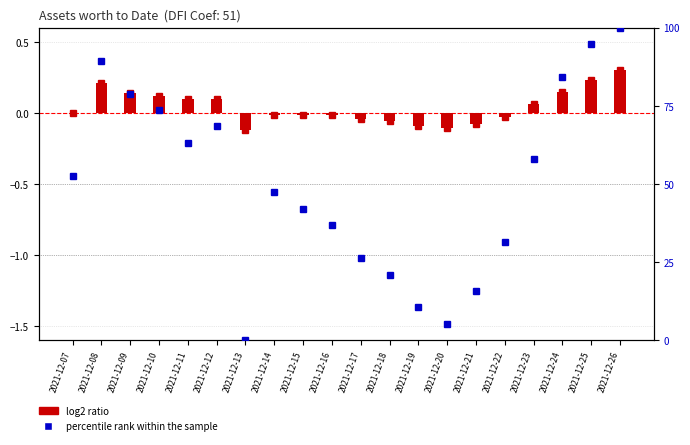

Which series has the widest spread of values?

percentile rank within the sample